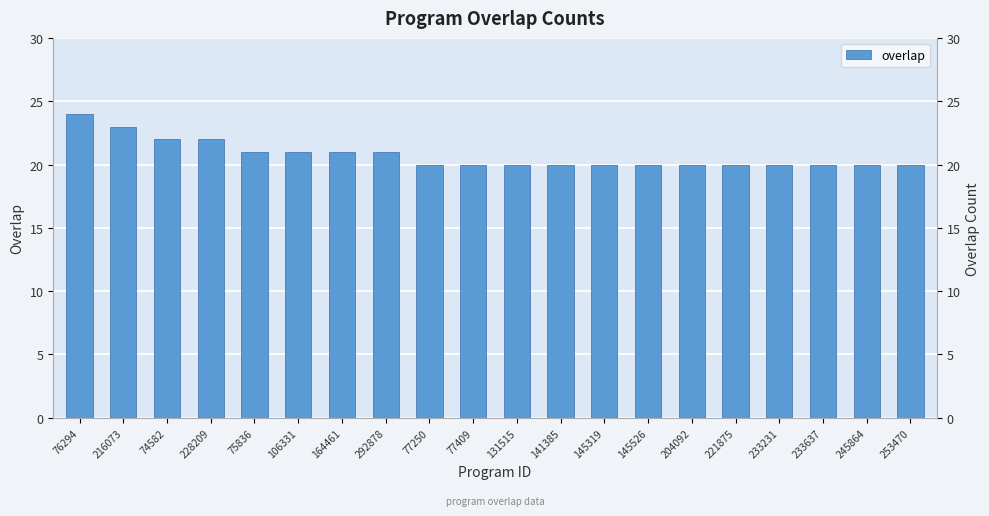

True or false: the data shows 22 at 228209.

True